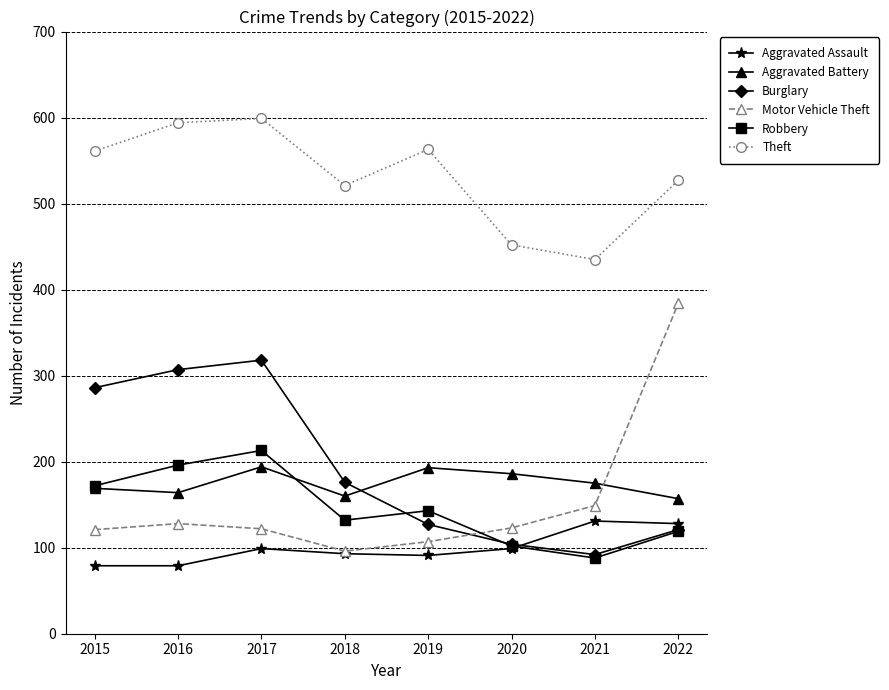

What are all the series names shown in the legend?

Aggravated Assault, Aggravated Battery, Burglary, Motor Vehicle Theft, Robbery, Theft